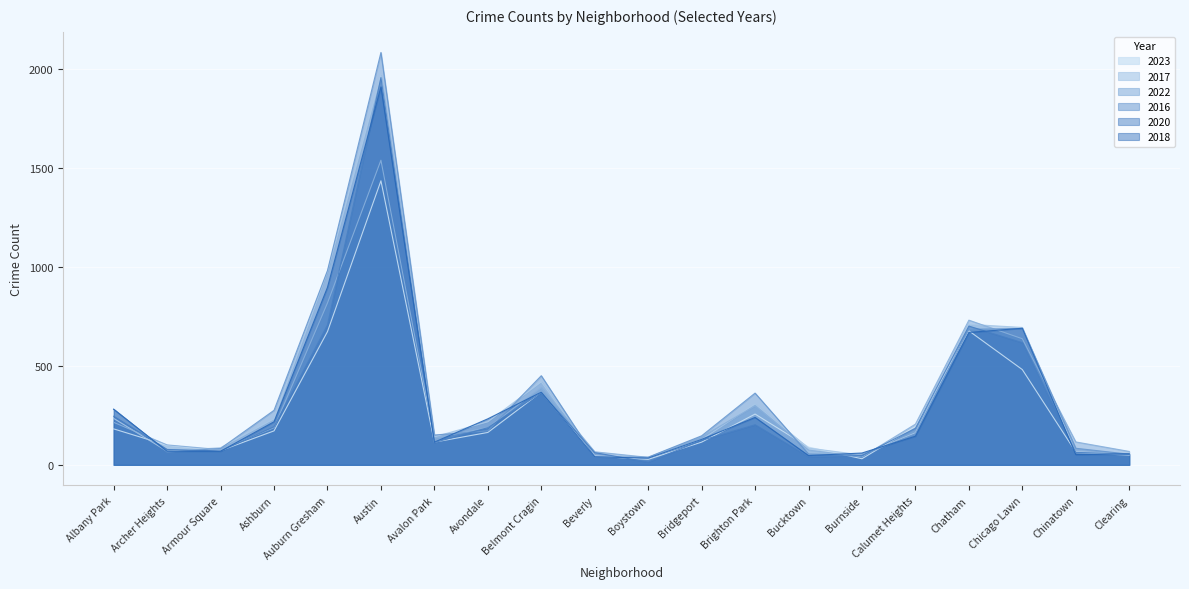

At how many categories does at least one series exceed 1686?

1